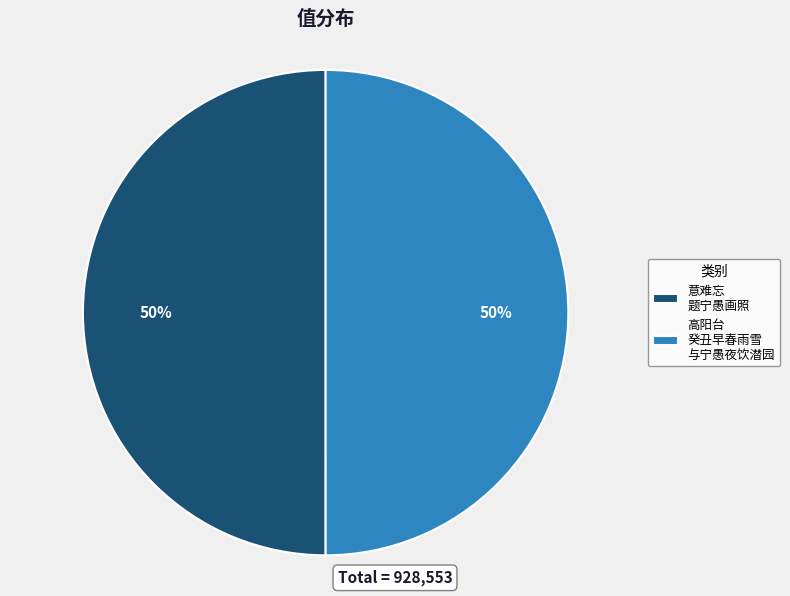

To the nearest percent, what is the combined percentage of 高阳台 癸丑早春雨雪 与宁愚夜饮潜园 and 意难忘 题宁愚画照?

100%